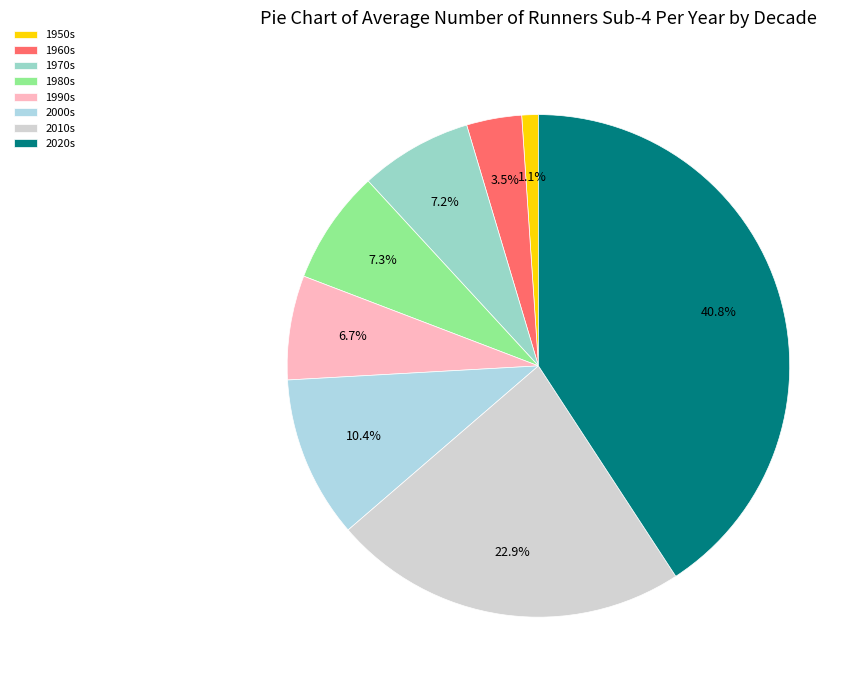

Count the number of slices in the pie.

8